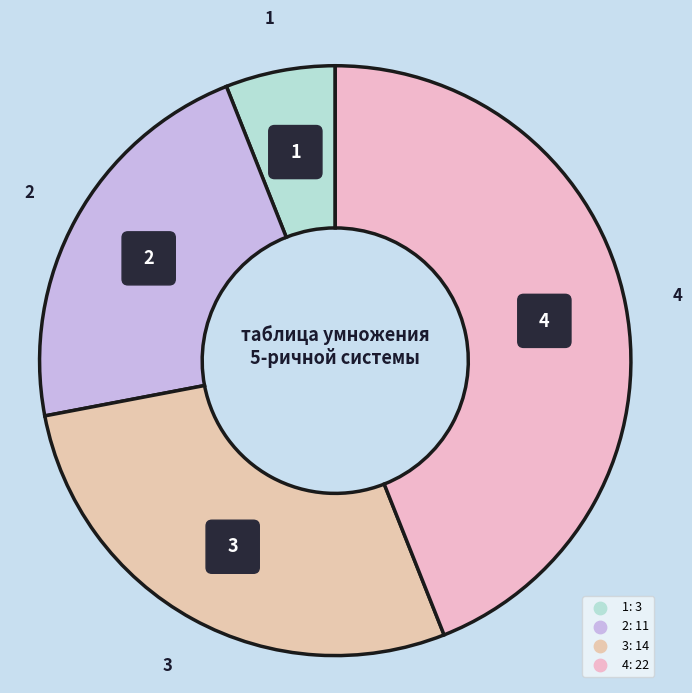

To the nearest percent, what is the difference between the 2 and 4 slice percentages?

22%